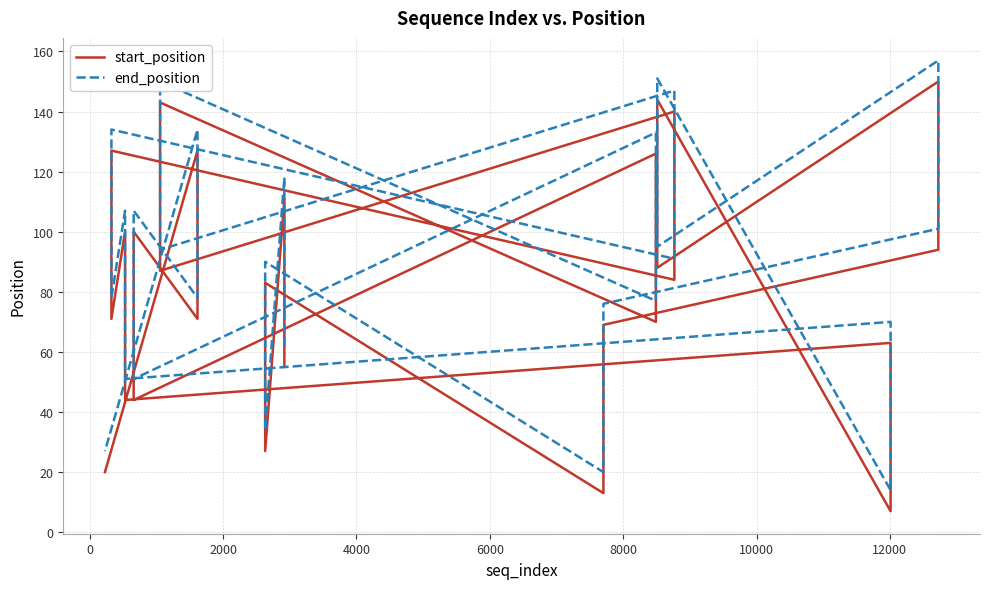

Count the number of categories in the chart.

40